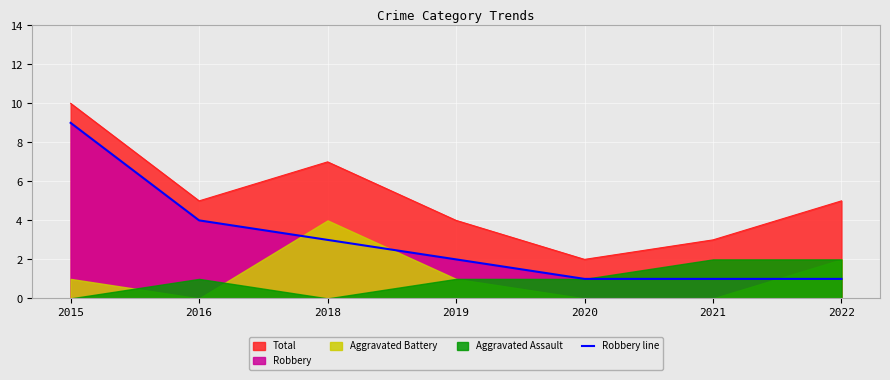

What is the change in value from 2015 to 2016?

-5